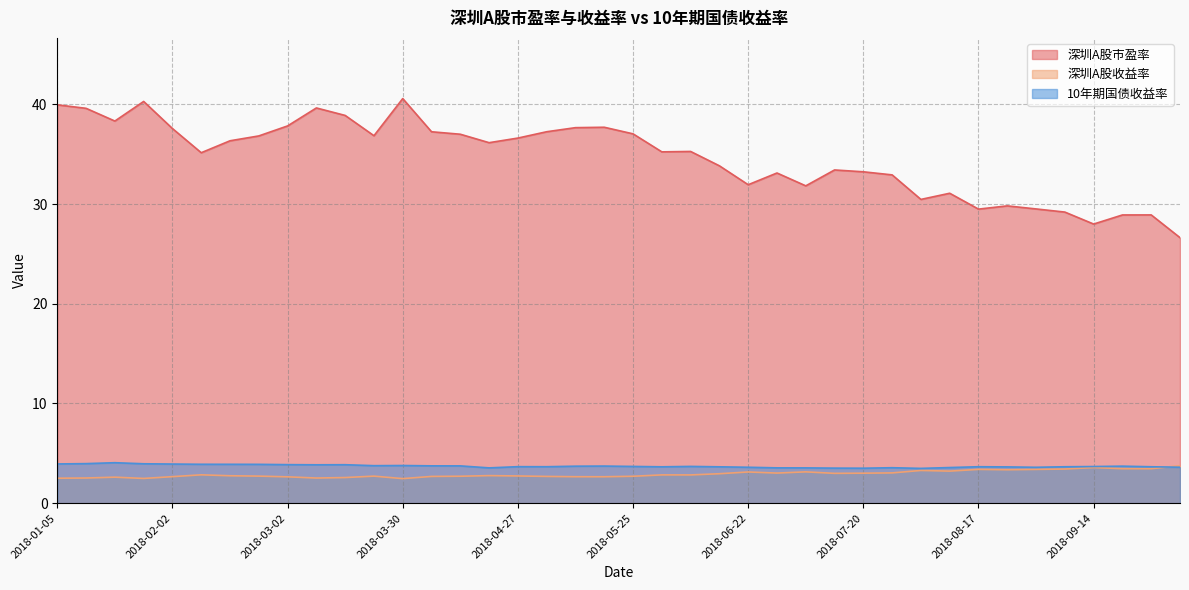

What is the sum of all 10年期国债收益率 values?

148.6